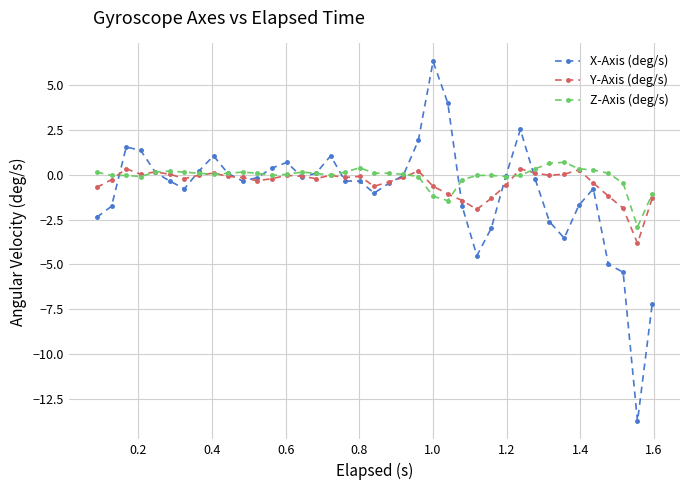

What is the greatest value displayed?

6.3